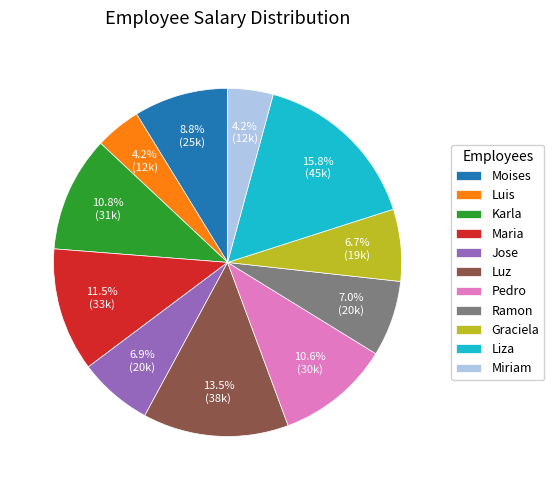

Which slice is the largest?

Liza